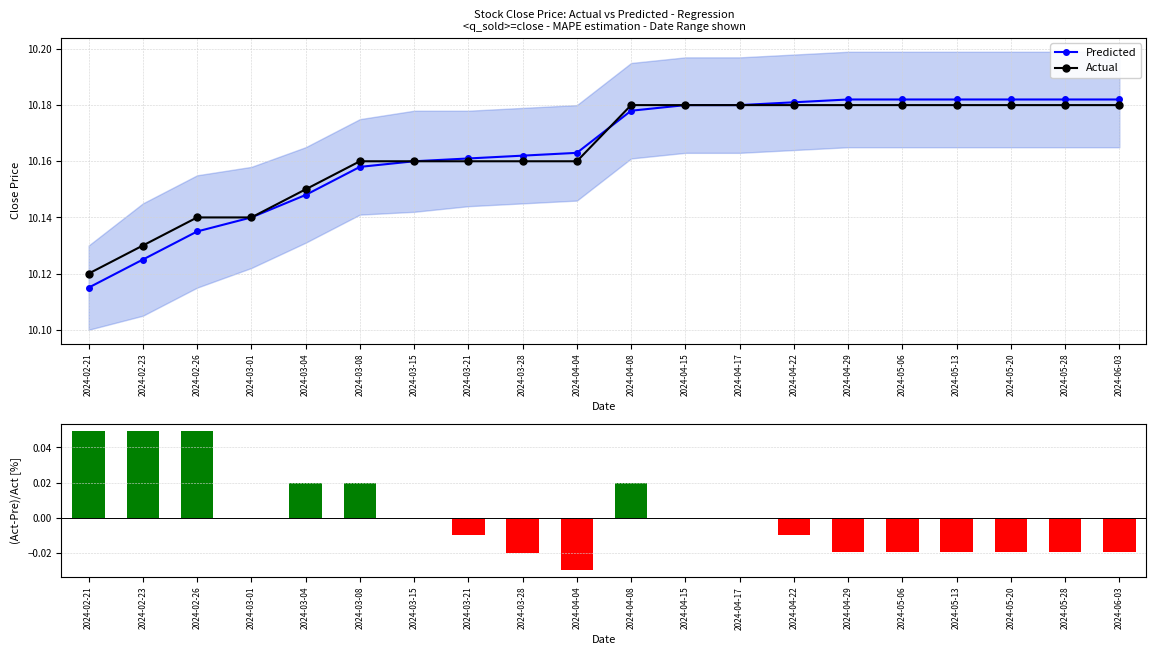

Which label corresponds to the largest value in the chart?

2024-04-29